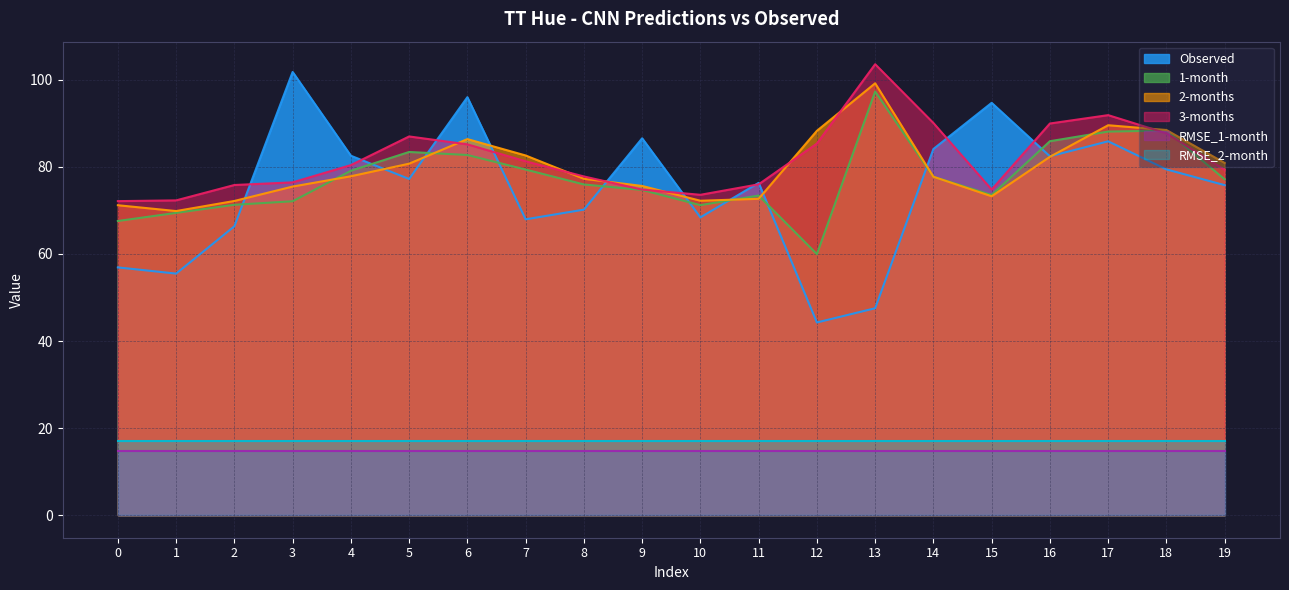

Reading right to left, transcribe all the data shown in this chart.

Observed: 19=75.8	18=79.4	17=85.9	16=82.4	15=94.7	14=84.1	13=47.5	12=44.3	11=76.3	10=68.4	9=86.6	8=70.2	7=68.0	6=96.0	5=77.2	4=82.6	3=101.8	2=66.4	1=55.5	0=56.9
1-month: 19=77.1	18=88.4	17=88.1	16=85.9	15=73.5	14=77.7	13=97.3	12=60.0	11=73.4	10=71.2	9=74.7	8=76.0	7=79.4	6=82.7	5=83.4	4=79.1	3=72.1	2=71.3	1=69.4	0=67.6
2-months: 19=80.9	18=88.5	17=89.6	16=82.3	15=73.3	14=77.7	13=99.2	12=88.3	11=72.7	10=72.2	9=75.6	8=77.3	7=82.6	6=86.4	5=80.7	4=77.8	3=75.5	2=72.2	1=69.9	0=71.2
3-months: 19=79.3	18=87.7	17=91.9	16=90.0	15=74.8	14=90.1	13=103.6	12=85.4	11=76.0	10=73.6	9=74.8	8=77.8	7=81.3	6=85.2	5=87.0	4=80.4	3=76.4	2=75.8	1=72.3	0=72.1